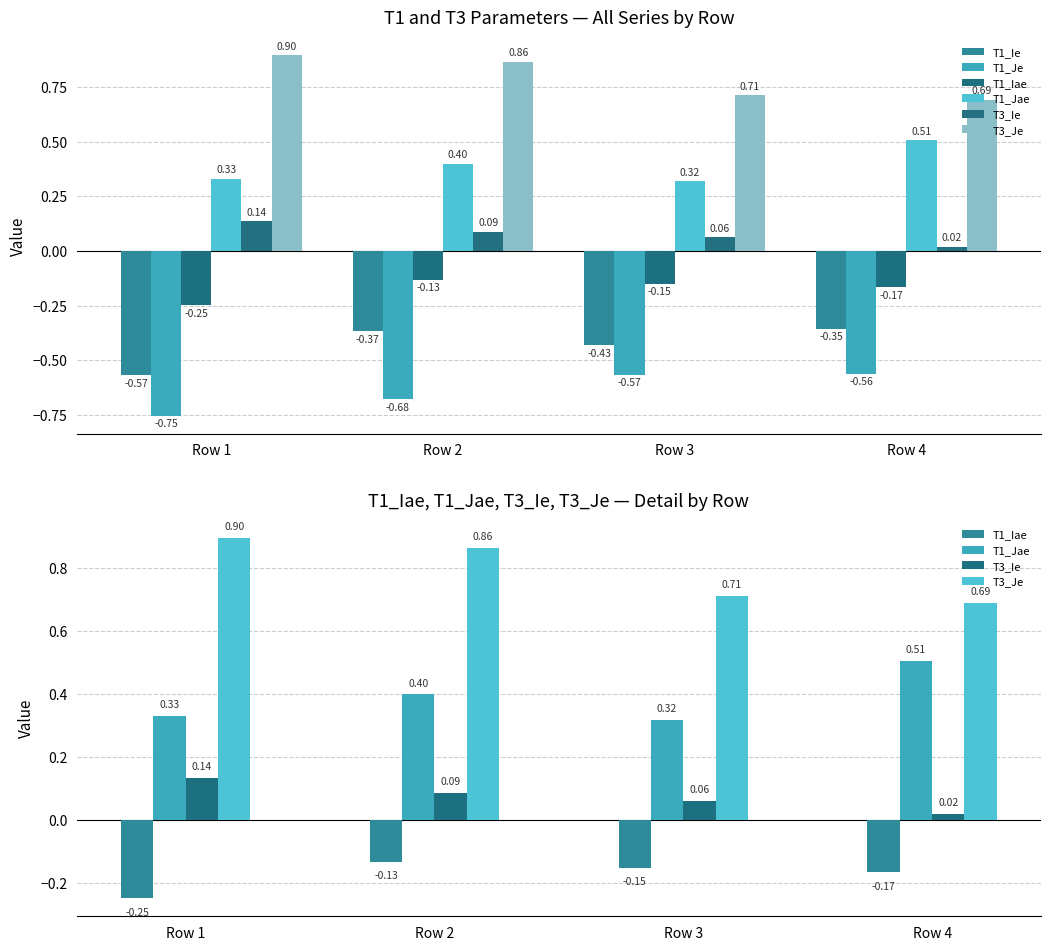

Is it true that T3_Ie equals 0.0 at Row 2?

False